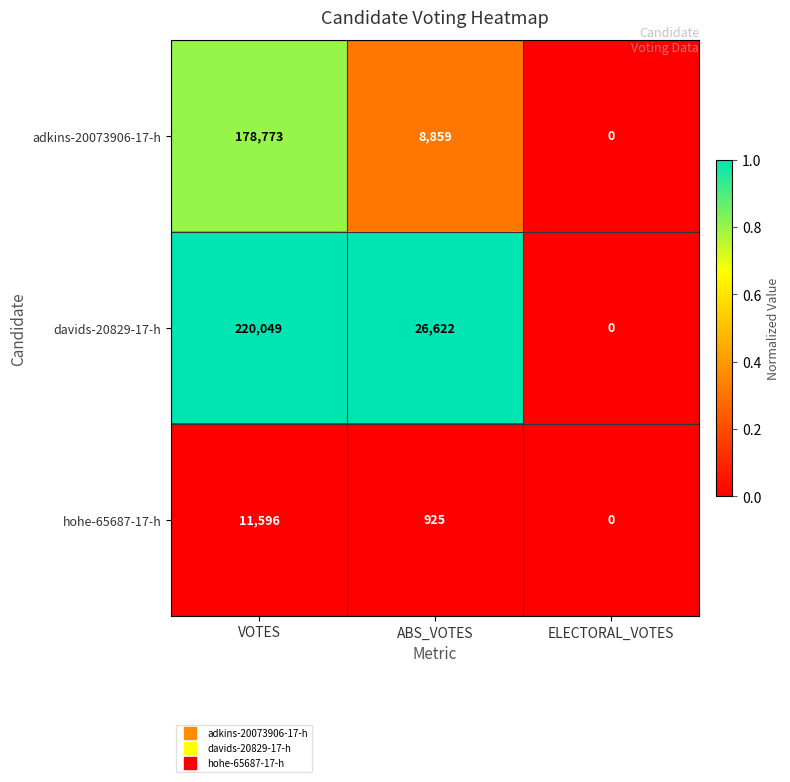

Which series has the largest total across all categories?

davids-20829-17-h